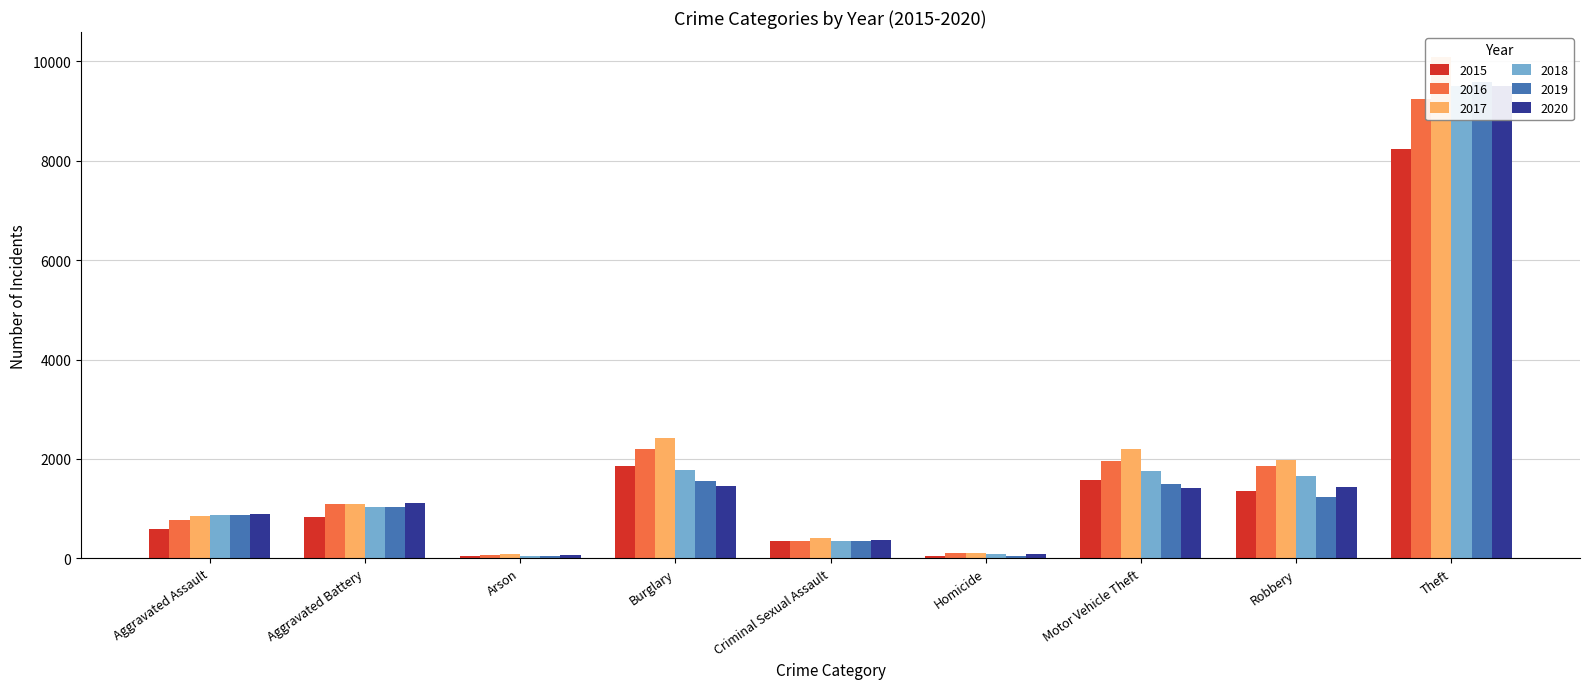

What is the spread (max minus min) of values at Aggravated Assault?

295